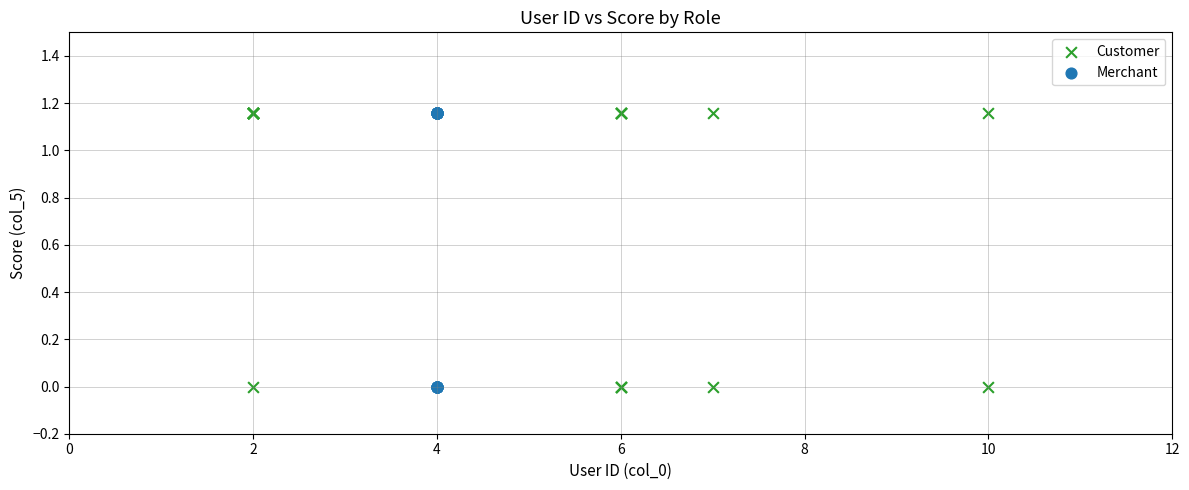

What are all the series names shown in the legend?

Customer, Merchant